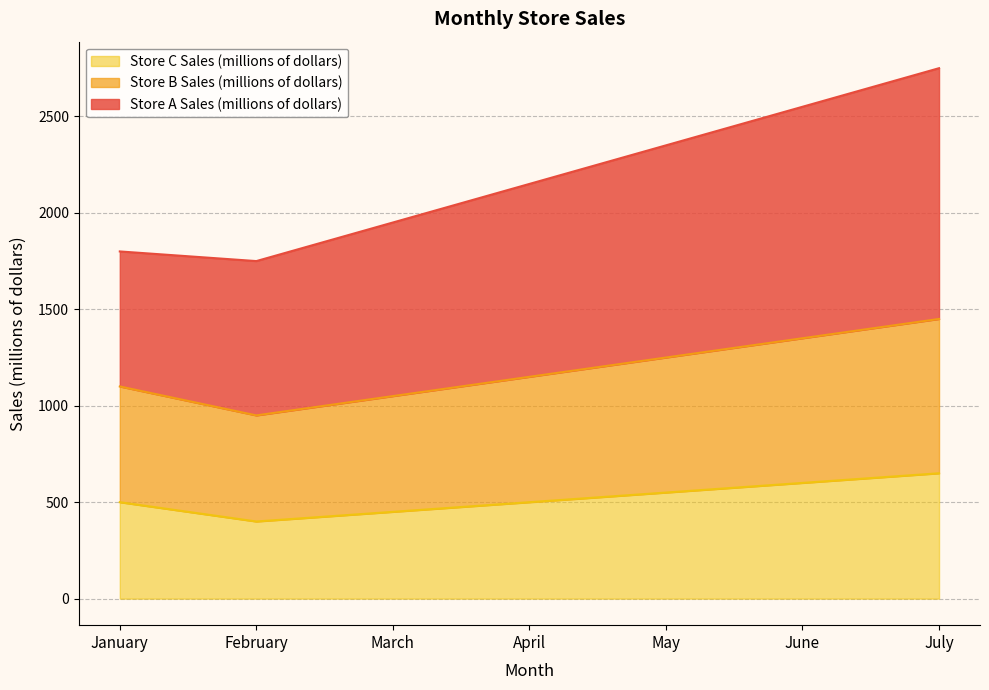

At which category is the sum across all series the highest?

July